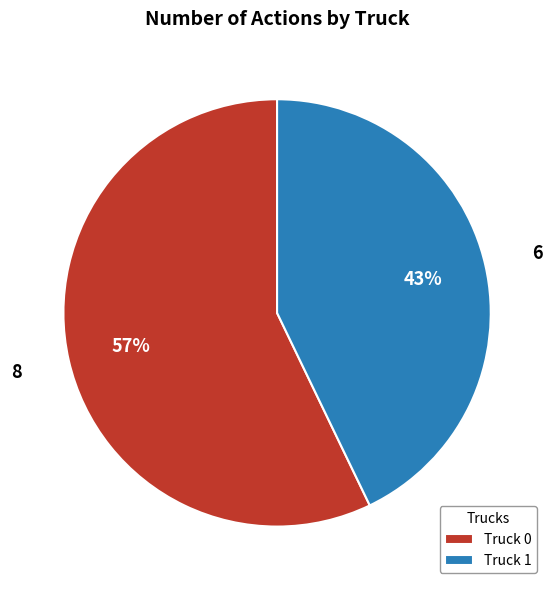

To the nearest percent, what portion does Truck 0 represent?

57%